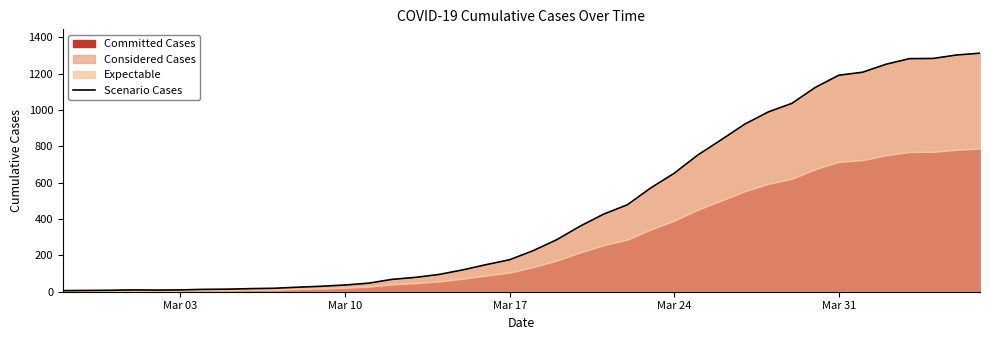

Count the number of values greater than 226.

19